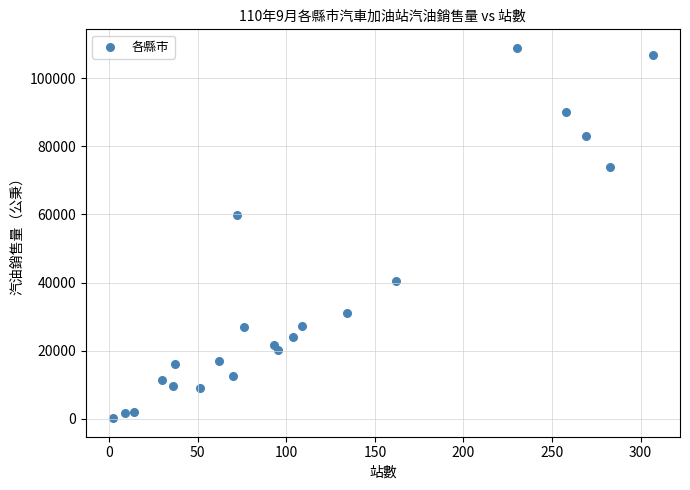

What Y value in the scatter plot is closest to 54553?

59869